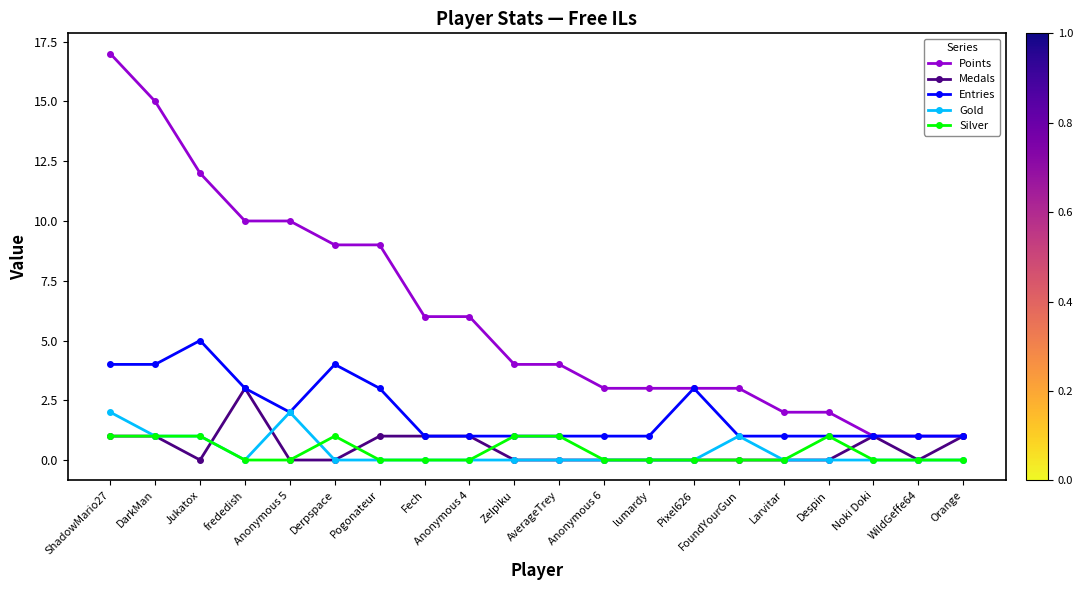

What is the difference between the maximum and minimum values in the Medals series?

3